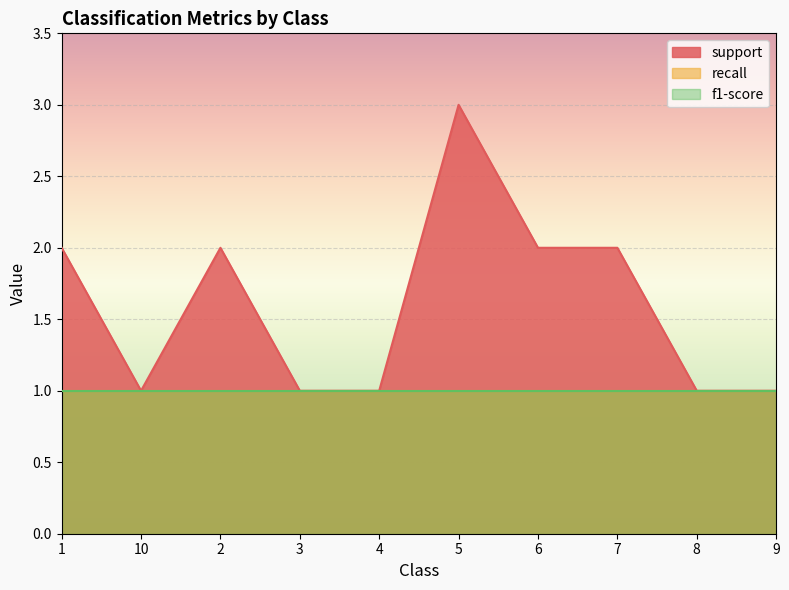

True or false: recall has a value of 2 at 2.

False